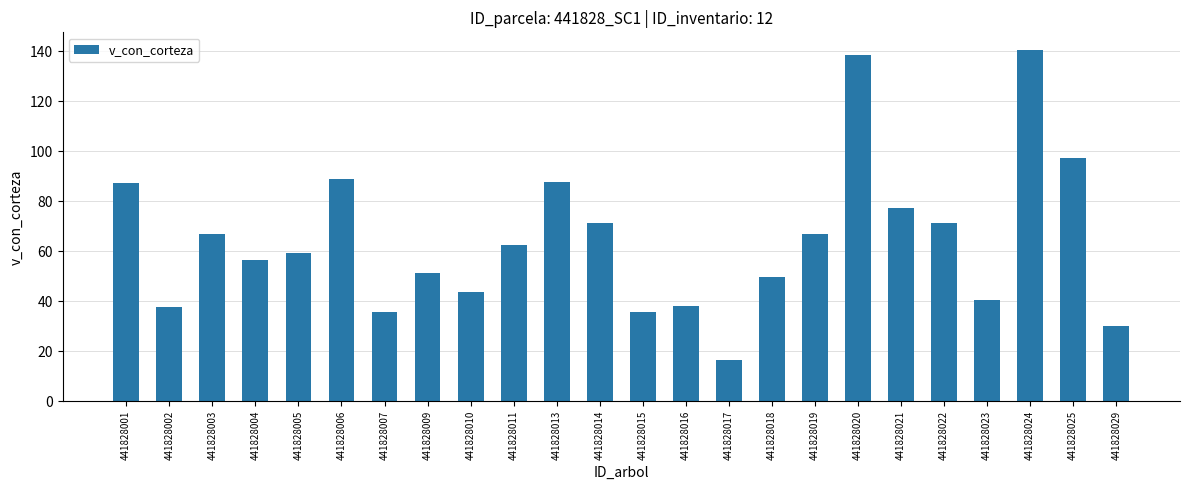

True or false: the data shows 12.7 at 441828018.

False